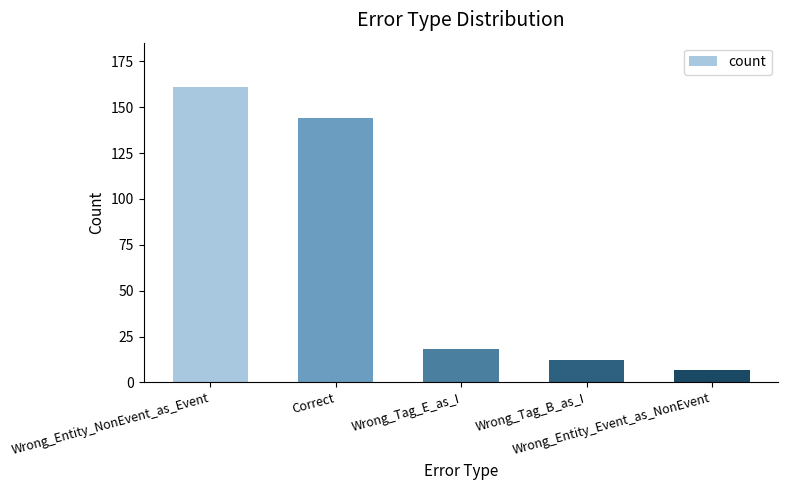

What is the change in value from Correct to Wrong_Tag_E_as_I?

-126